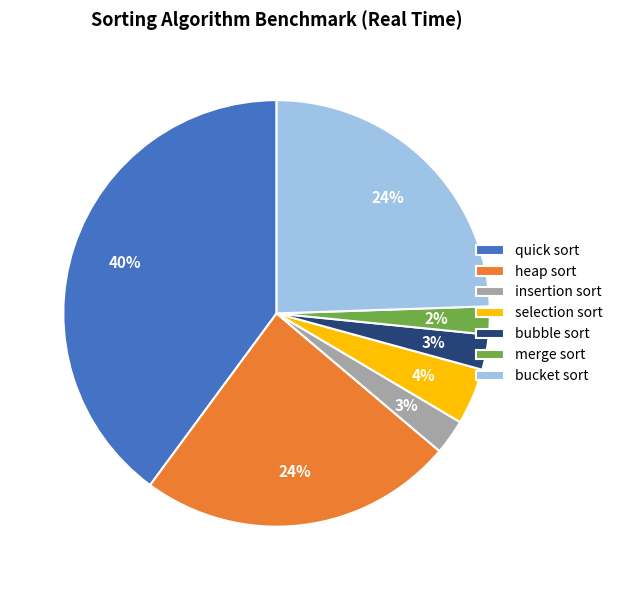

Which has a higher value, heap sort or merge sort?

heap sort